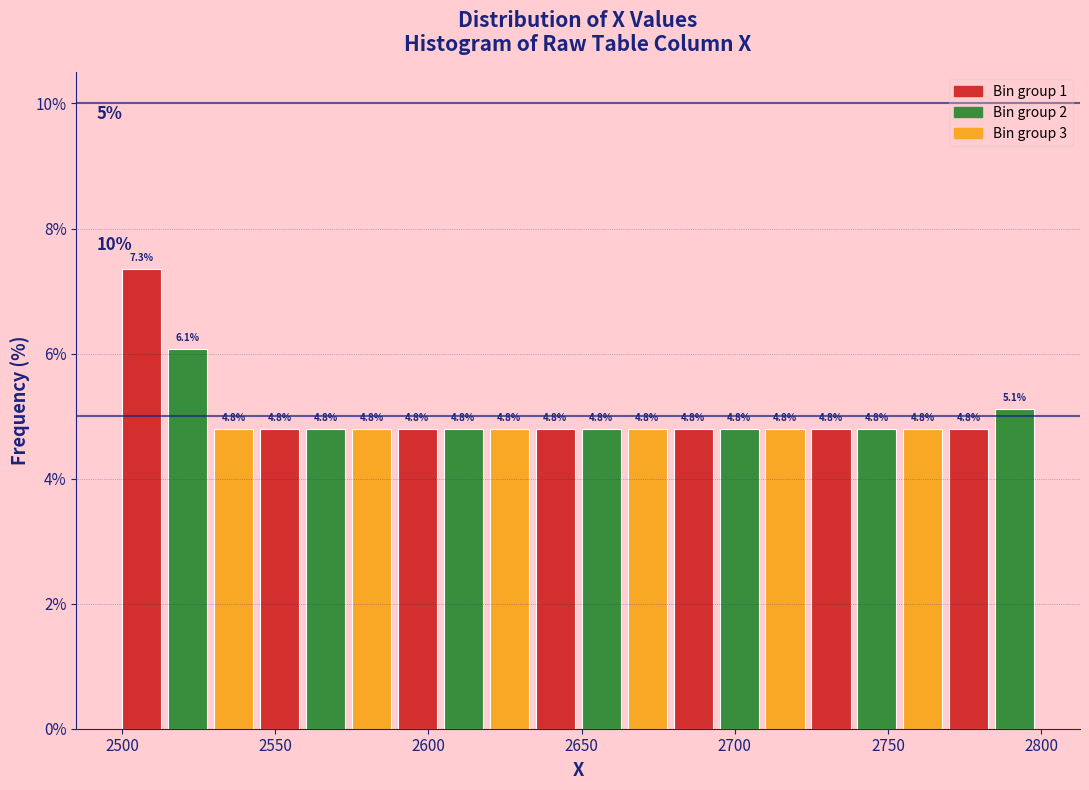

Read against the x-axis, roughly where is the centre of the tallest bar?

2505